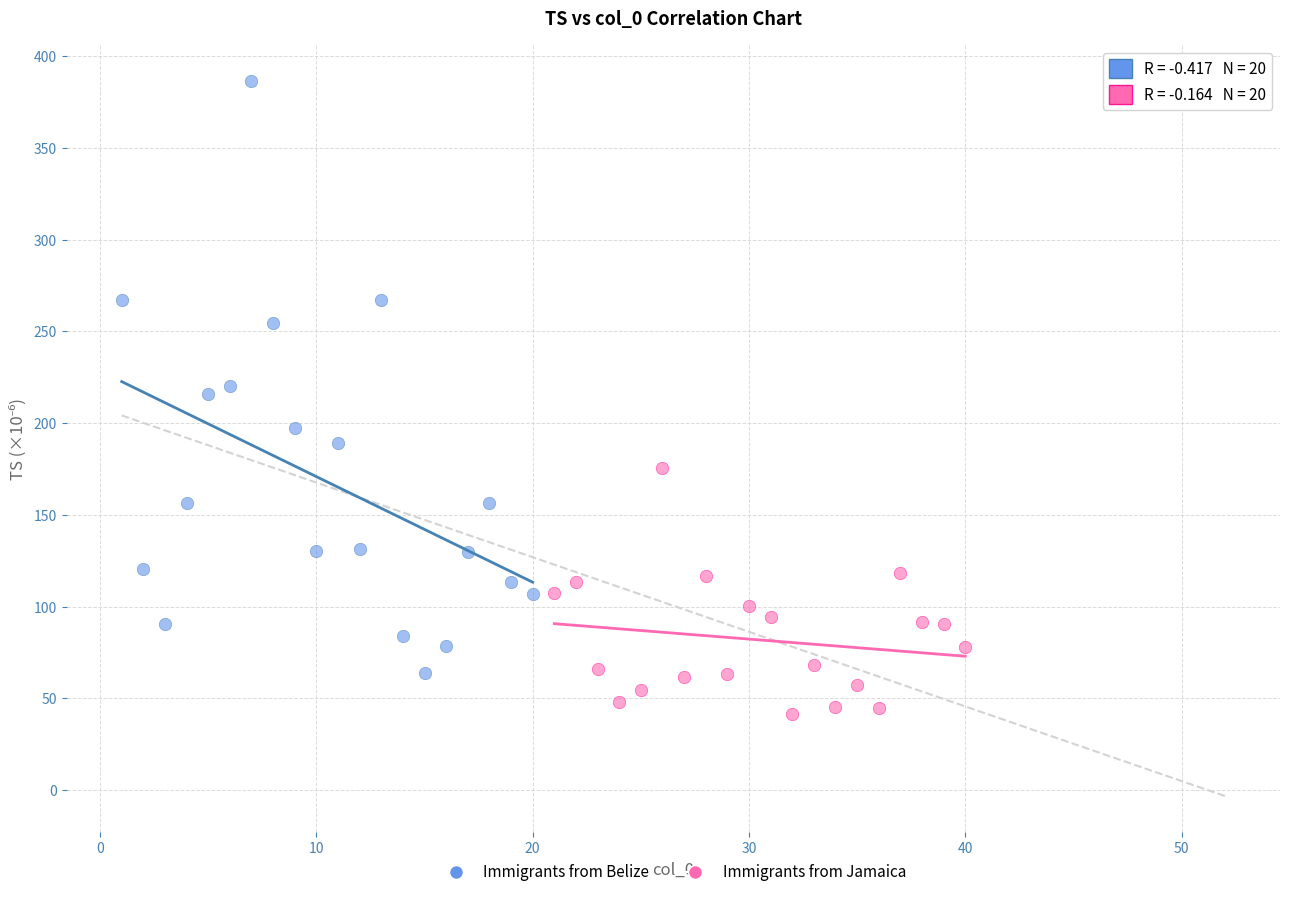

Which series reaches the minimum Y coordinate?

Immigrants from Jamaica